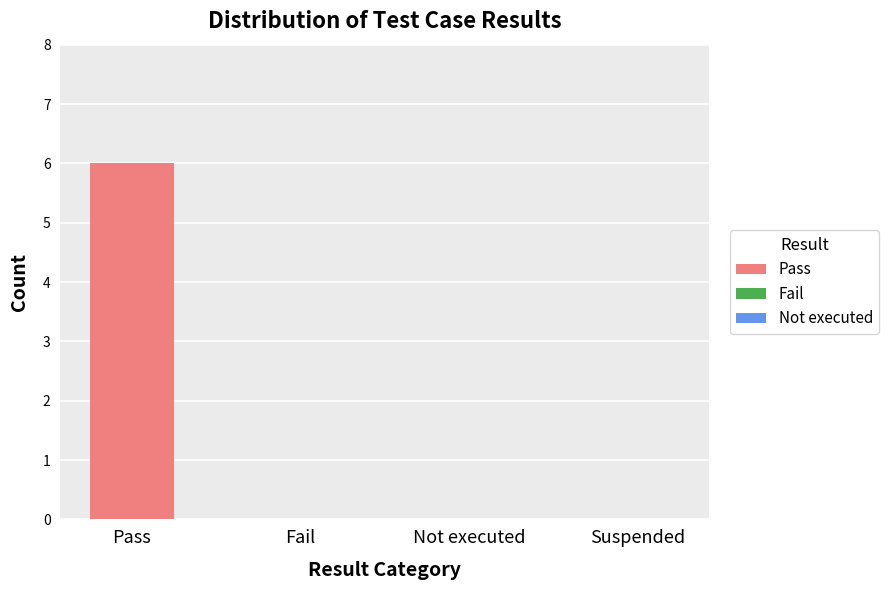

What is the change in value from Pass to Not executed?

-6